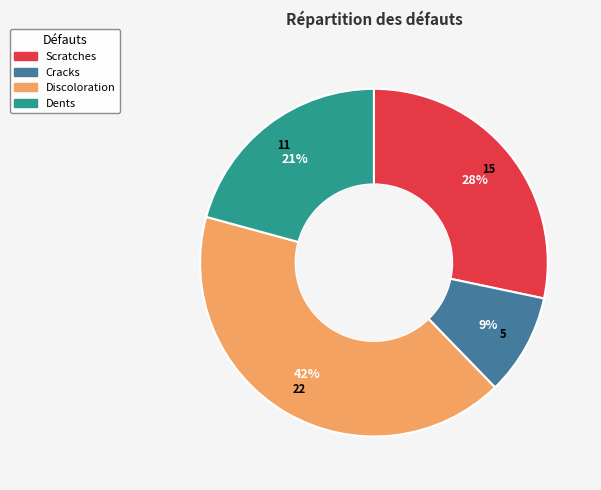

How many segments does this pie chart have?

4